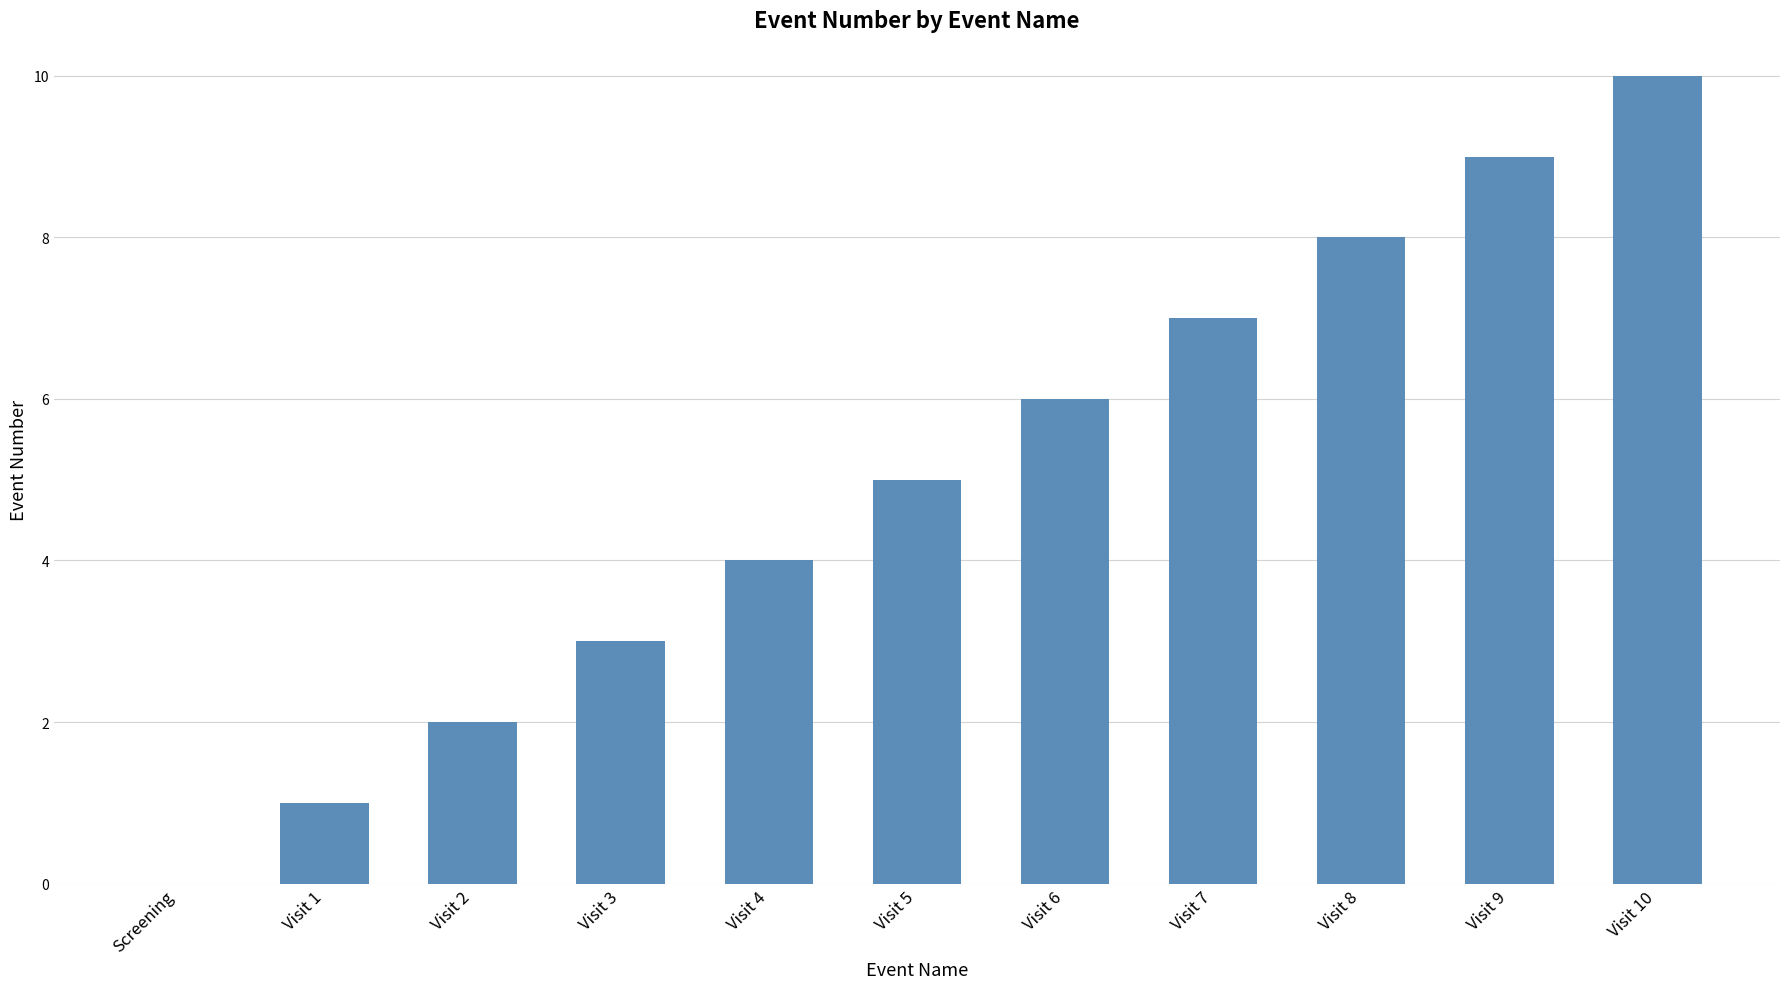

What is the change in value from Visit 5 to Visit 6?

+1